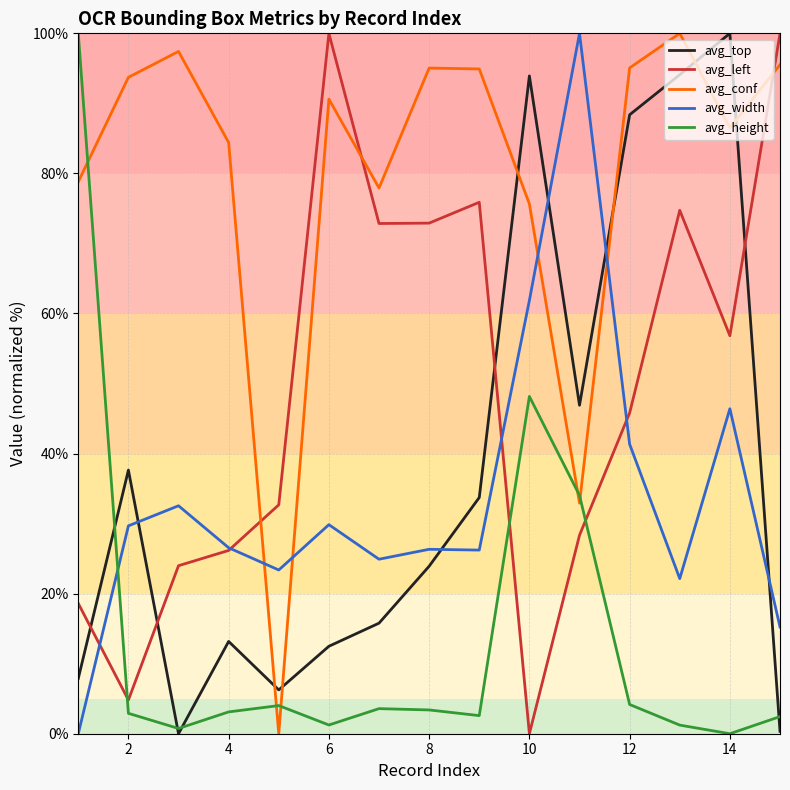

How many intersections are there between avg_top and avg_left?

4